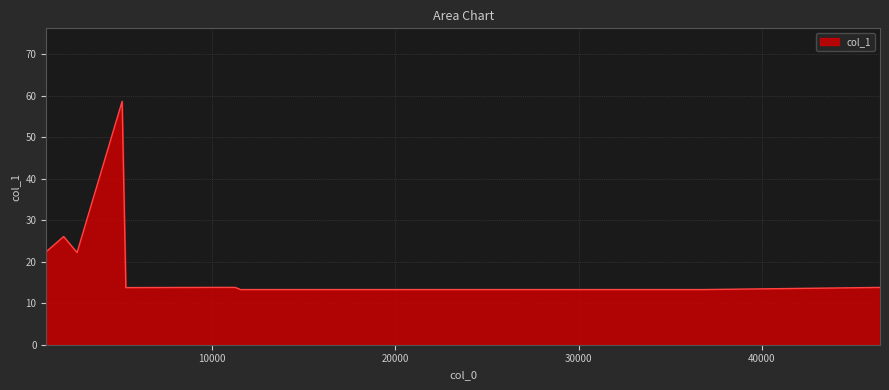

What is the difference between the maximum and minimum values?

45.4